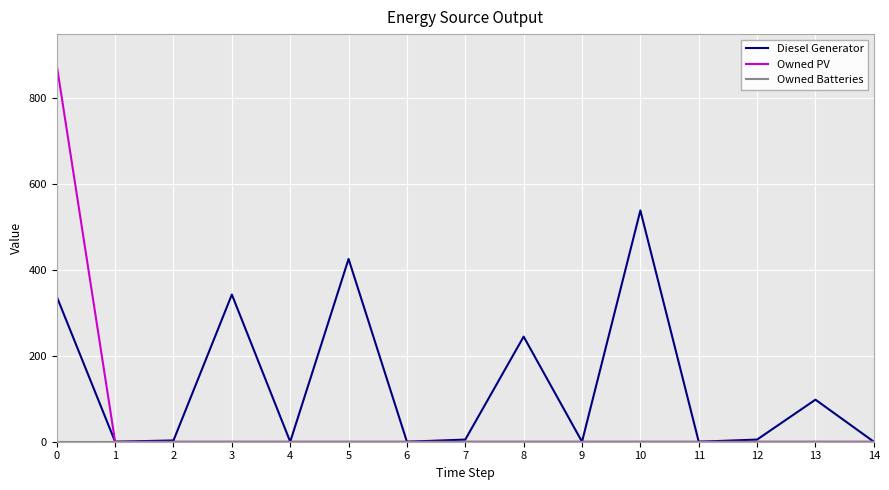

What is the difference between the maximum and minimum values in the Diesel Generator series?

539